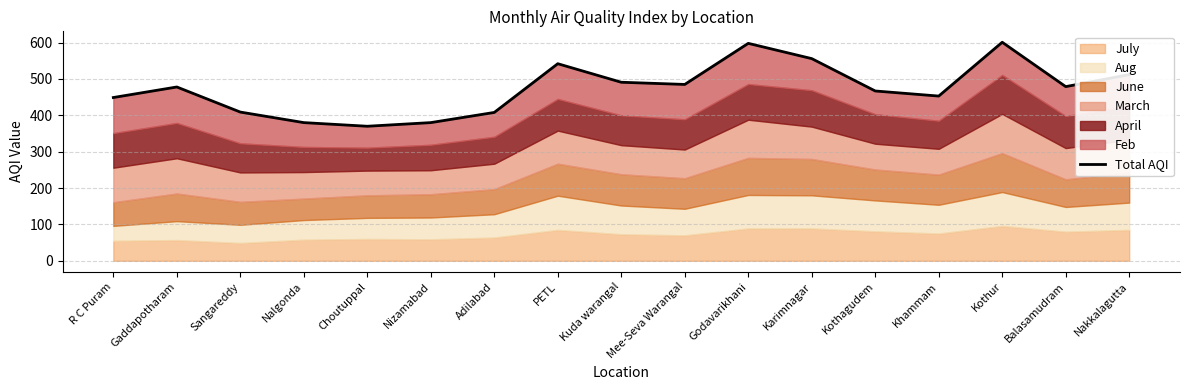

What is the change in value from PETL to Karimnagar?

+14